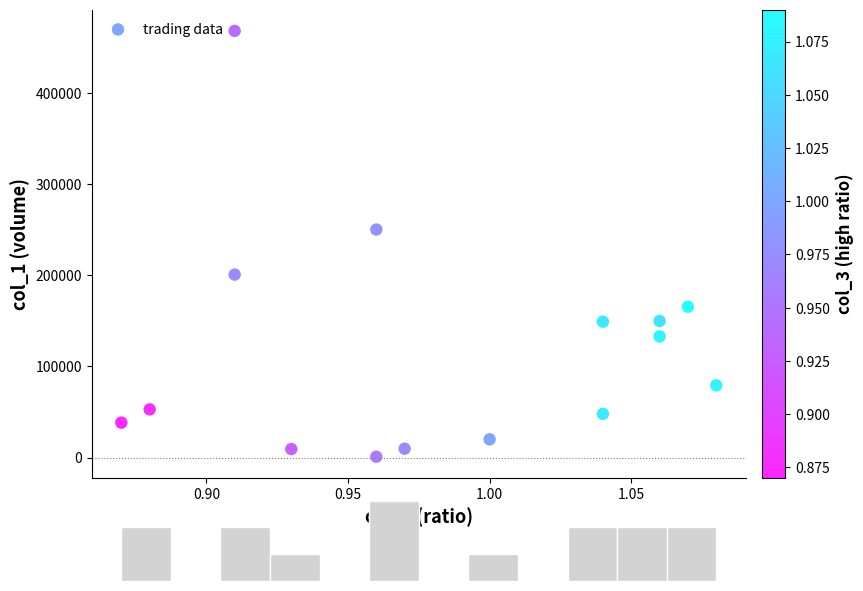

What is the range of Y values (max minus min)?

466700